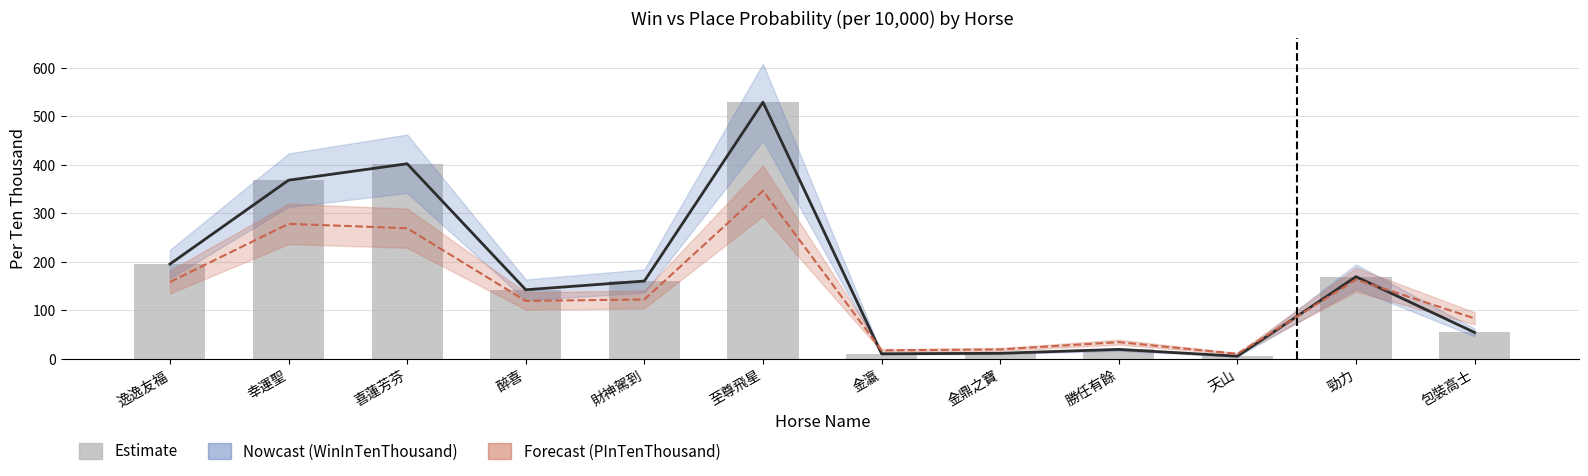

Reading left to right, extract all data points from this chart.

逸逸友福=195	幸運聖=368	喜蓮芳芬=402	醉喜=142	財神駕到=160	至尊飛星=529	金瀛=10	金鼎之寶=11	勝任有餘=19	天山=5	勁力=169	包裝高士=54